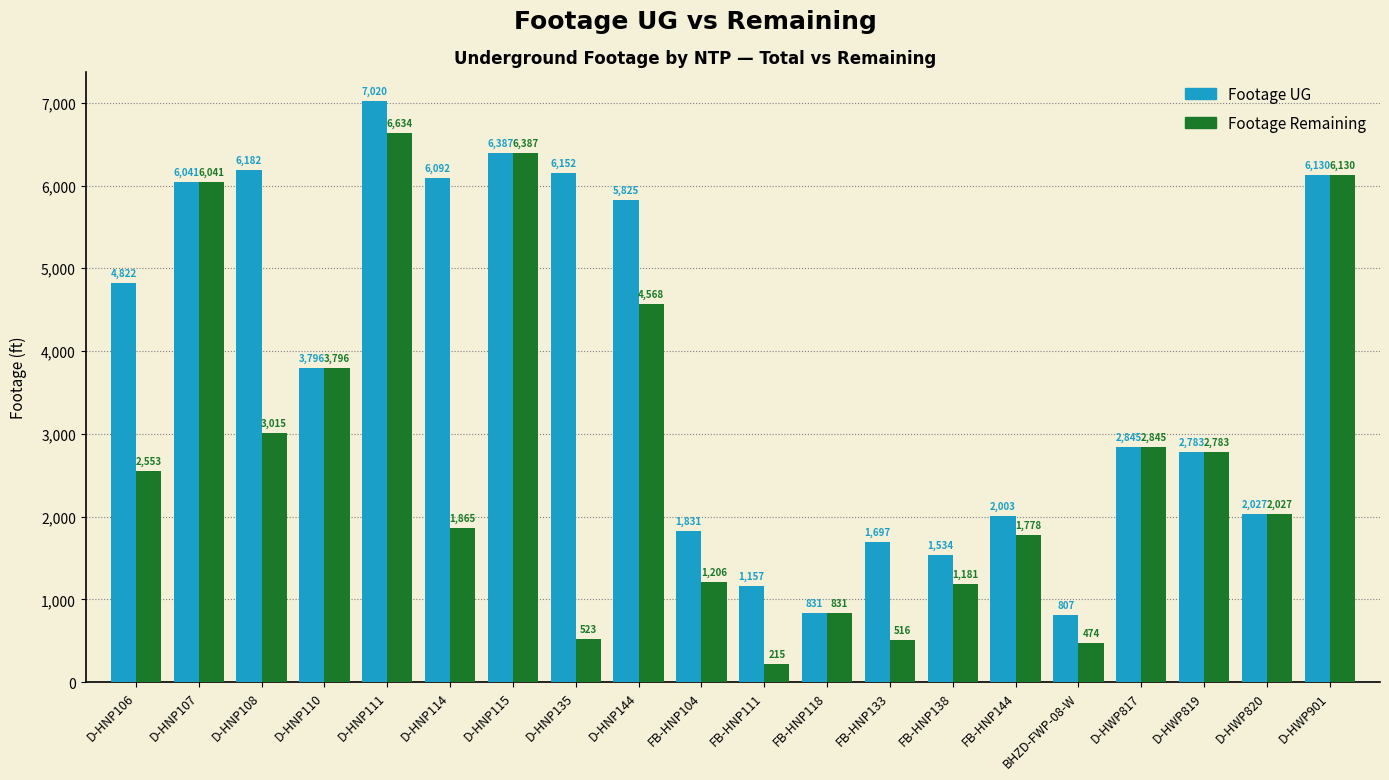

At which category is the sum across all series the highest?

D-HNP111